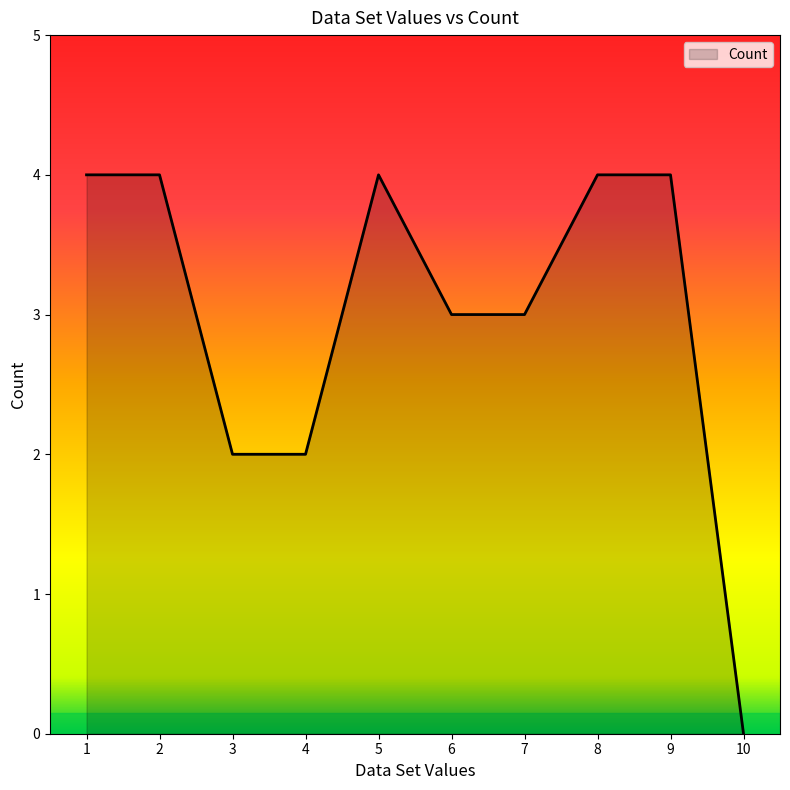

Does the chart have visible grid lines?

No